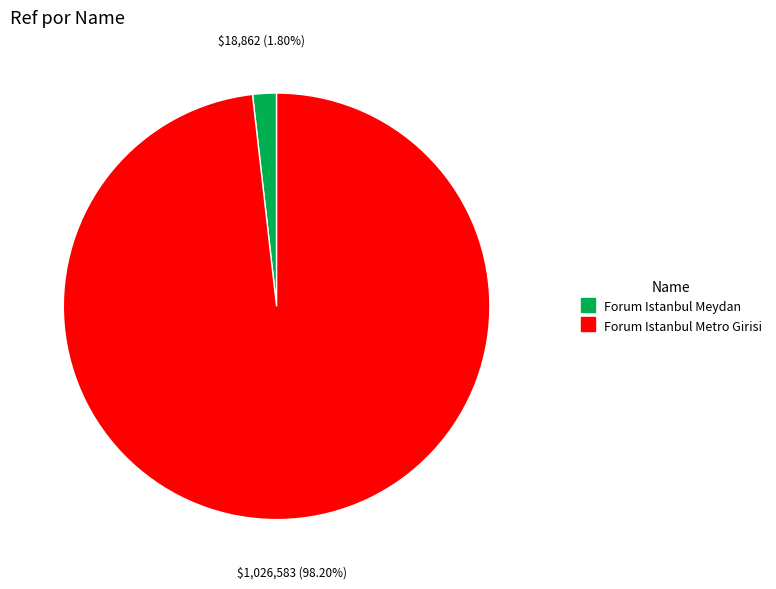

To the nearest percent, what is the average slice percentage?

50%